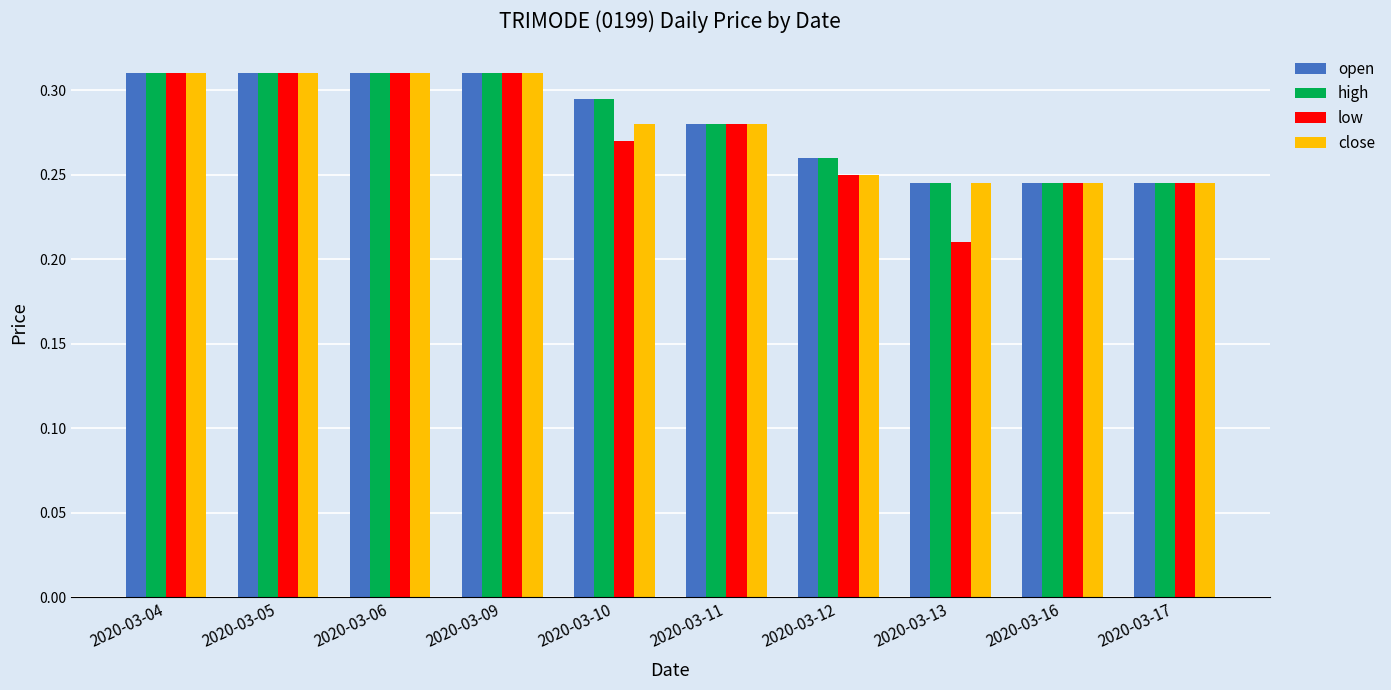

What are all the series names shown in the legend?

open, high, low, close